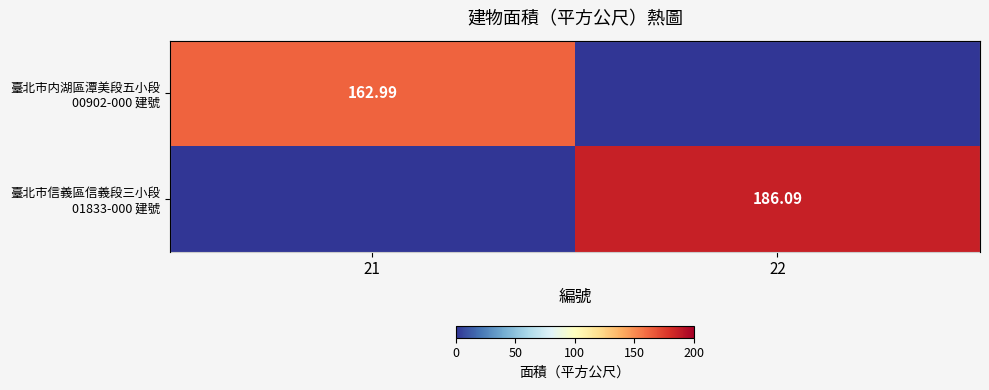

Is it true that 臺北市内湖區潭美段五小段 00902-000 建號 equals 163.0 at 21?

True